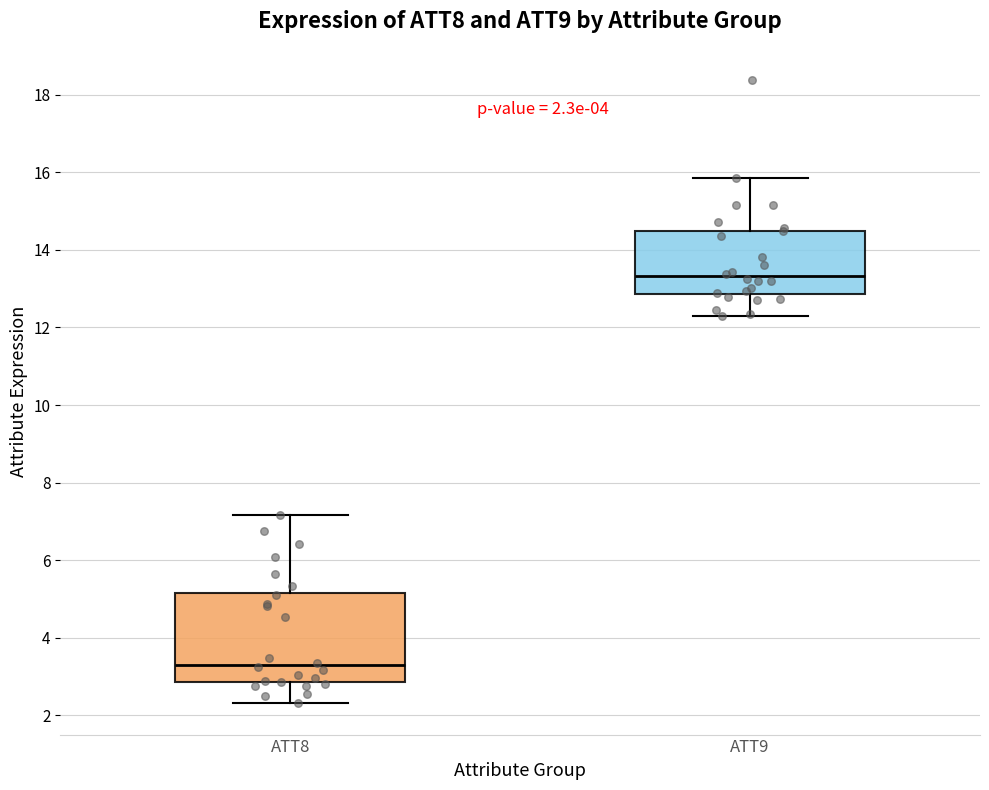

Which box is the tallest, from its lower edge to its upper edge?

ATT8